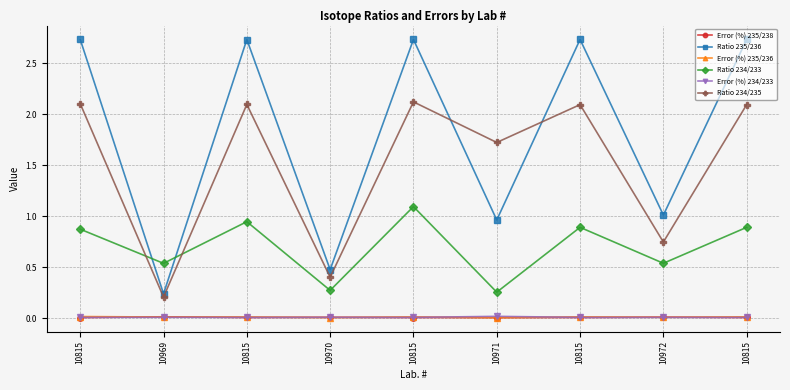

Is this an area chart (filled region under the line)?

No